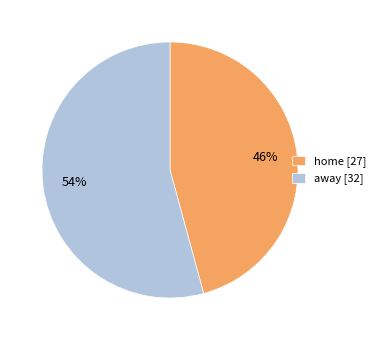

Does away account for over 50% of the chart?

Yes